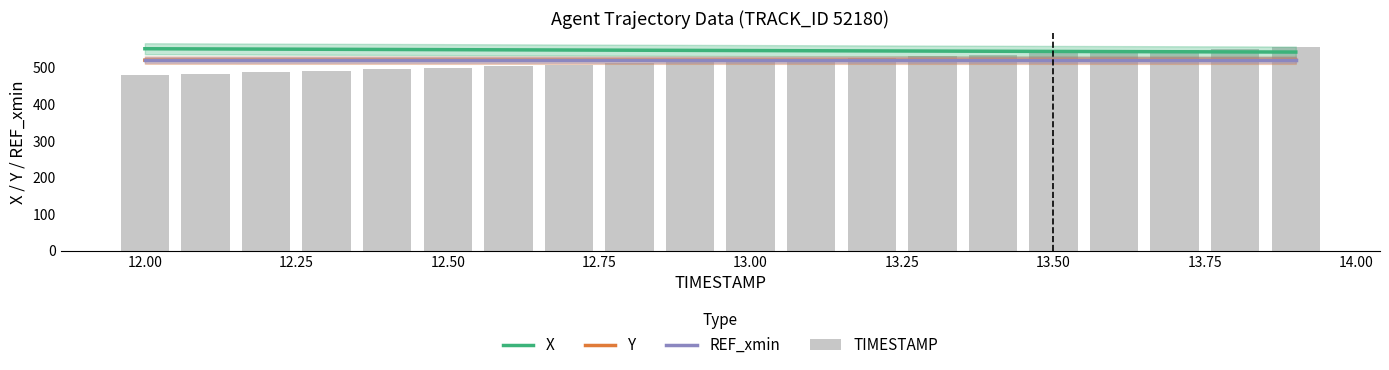

True or false: X and REF_xmin intersect in this chart.

False